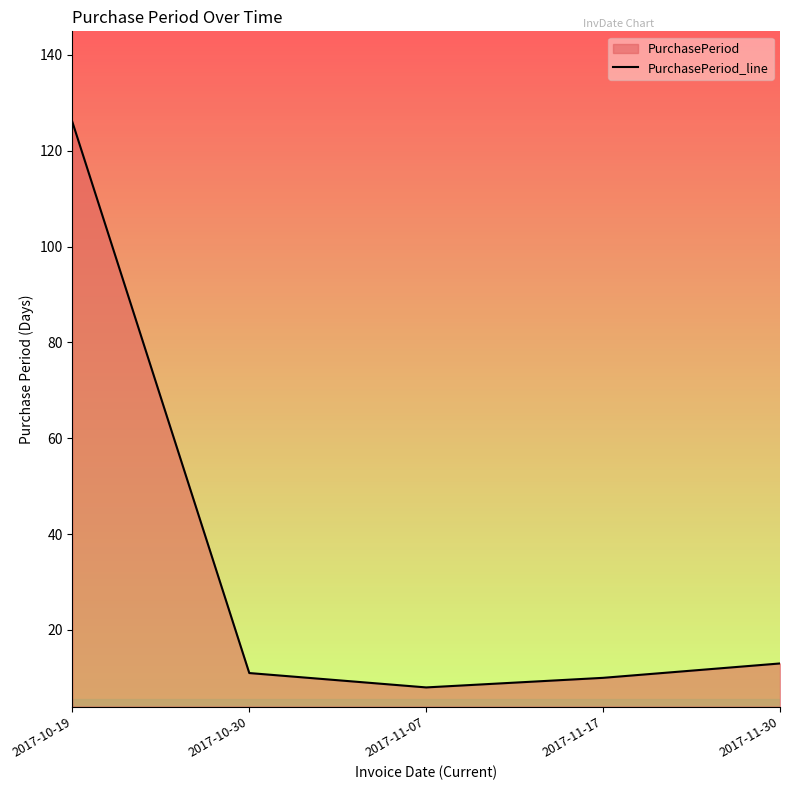

True or false: the data has more than 0 interior local peaks.

False